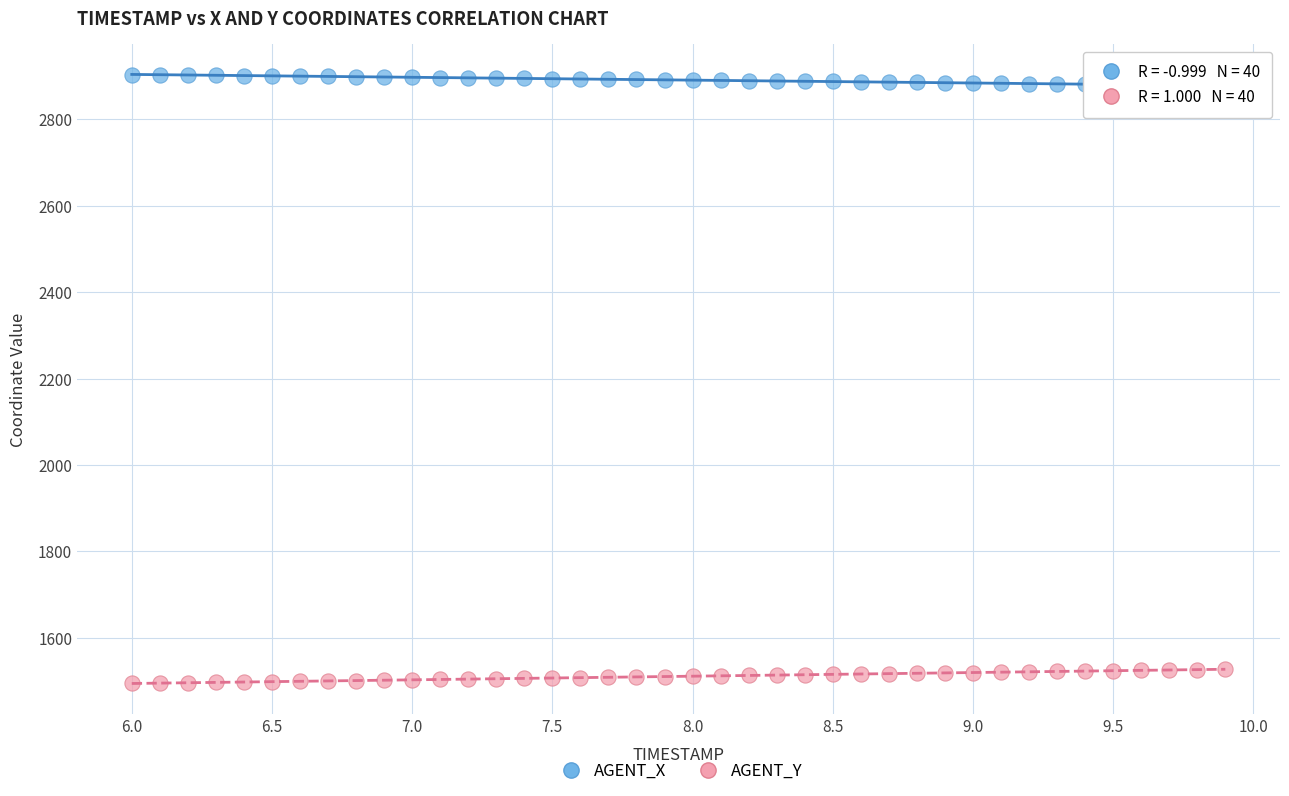

Across all data points, what is the range of Y values (max minus min)?

1409.2